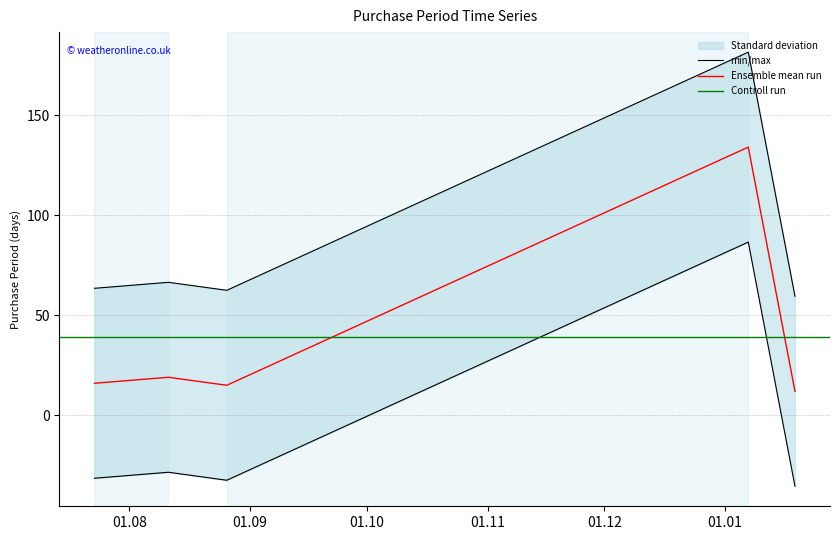

At which category does the chart reach its peak across all series?

2016-01-07